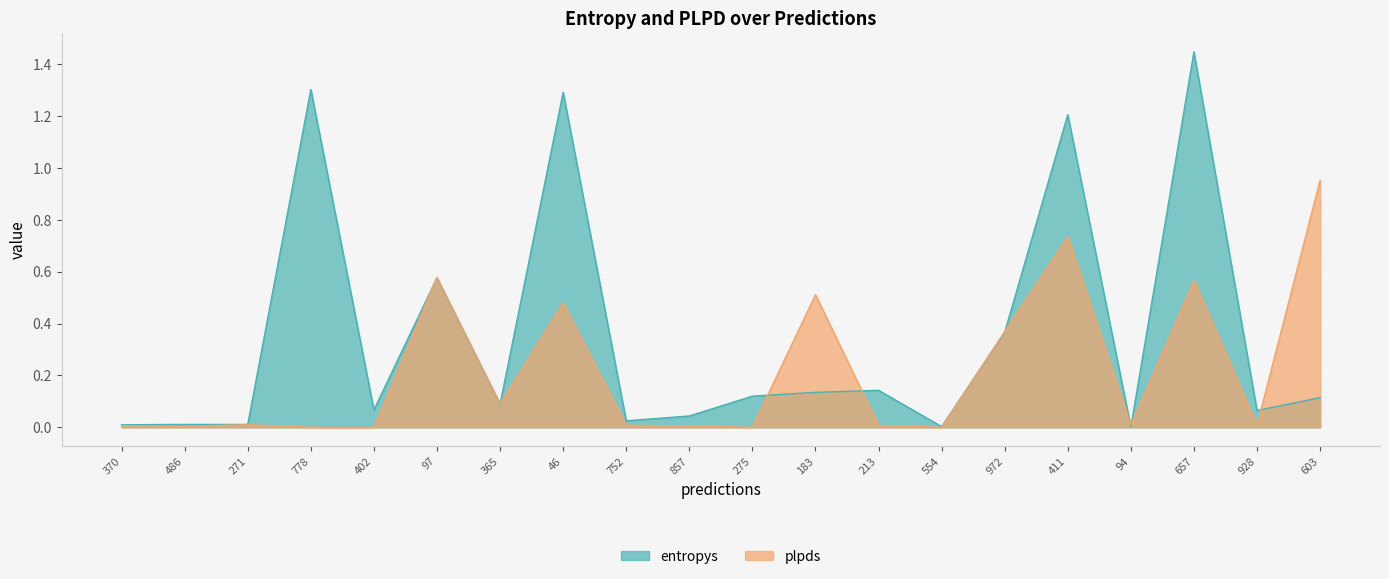

What is the value of the plpds point at the 8th from the left?

0.5